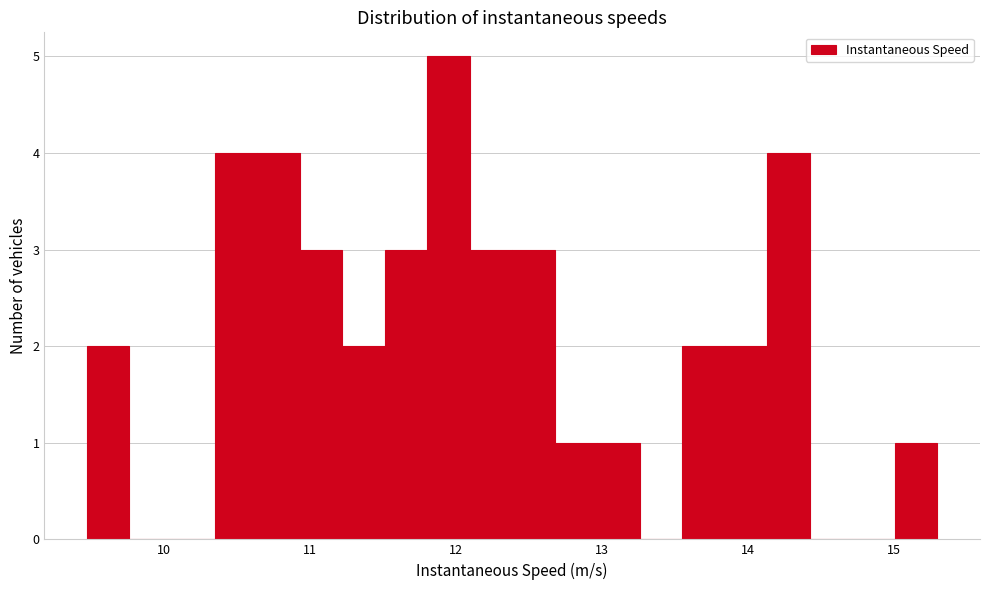

Read against the x-axis, roughly where is the centre of the tallest bar?

11.9